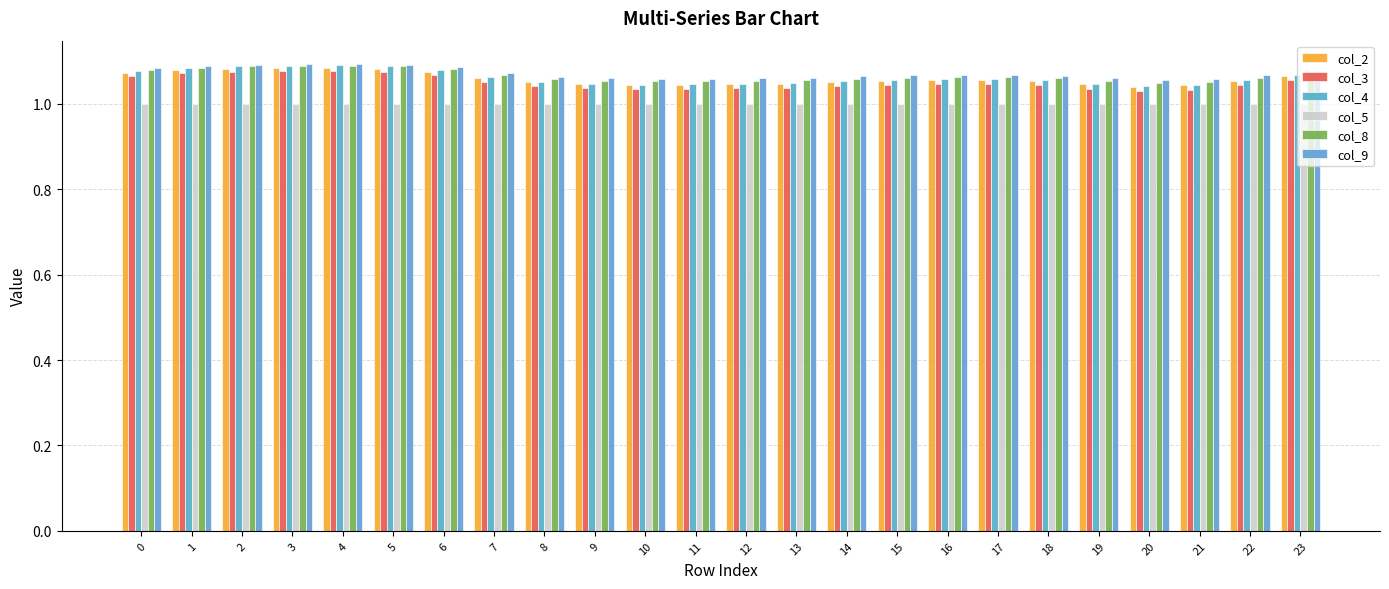

Reading left to right, extract all data points from this chart.

col_2: 1.1	1.1	1.1	1.1	1.1	1.1	1.1	1.1	1.1	1.0	1.0	1.0	1.0	1.0	1.1	1.1	1.1	1.1	1.1	1.0	1.0	1.0	1.1	1.1
col_3: 1.1	1.1	1.1	1.1	1.1	1.1	1.1	1.1	1.0	1.0	1.0	1.0	1.0	1.0	1.0	1.0	1.0	1.0	1.0	1.0	1.0	1.0	1.0	1.1
col_4: 1.1	1.1	1.1	1.1	1.1	1.1	1.1	1.1	1.1	1.0	1.0	1.0	1.0	1.0	1.1	1.1	1.1	1.1	1.1	1.0	1.0	1.0	1.1	1.1
col_5: 1.0	1.0	1.0	1.0	1.0	1.0	1.0	1.0	1.0	1.0	1.0	1.0	1.0	1.0	1.0	1.0	1.0	1.0	1.0	1.0	1.0	1.0	1.0	1.0
col_8: 1.1	1.1	1.1	1.1	1.1	1.1	1.1	1.1	1.1	1.1	1.1	1.1	1.1	1.1	1.1	1.1	1.1	1.1	1.1	1.1	1.0	1.1	1.1	1.1
col_9: 1.1	1.1	1.1	1.1	1.1	1.1	1.1	1.1	1.1	1.1	1.1	1.1	1.1	1.1	1.1	1.1	1.1	1.1	1.1	1.1	1.1	1.1	1.1	1.1